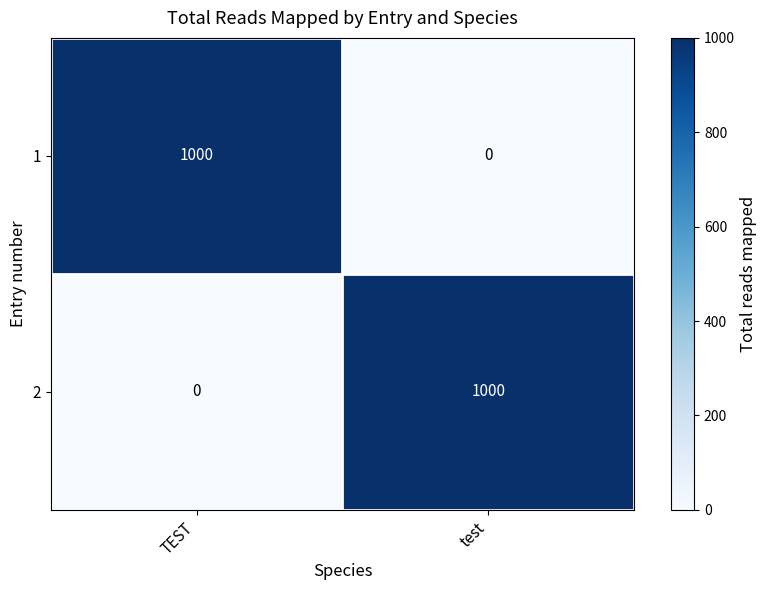

What is the total value across all series at TEST?

1000